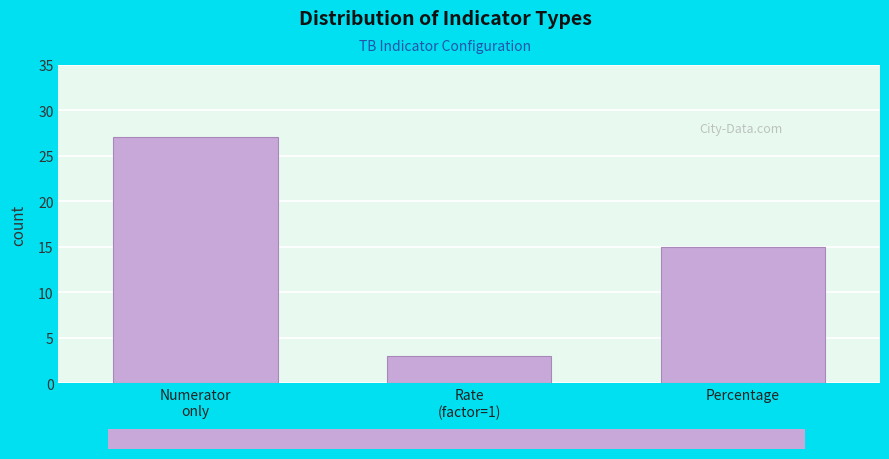

Reading left to right, transcribe all the data shown in this chart.

27	3	15